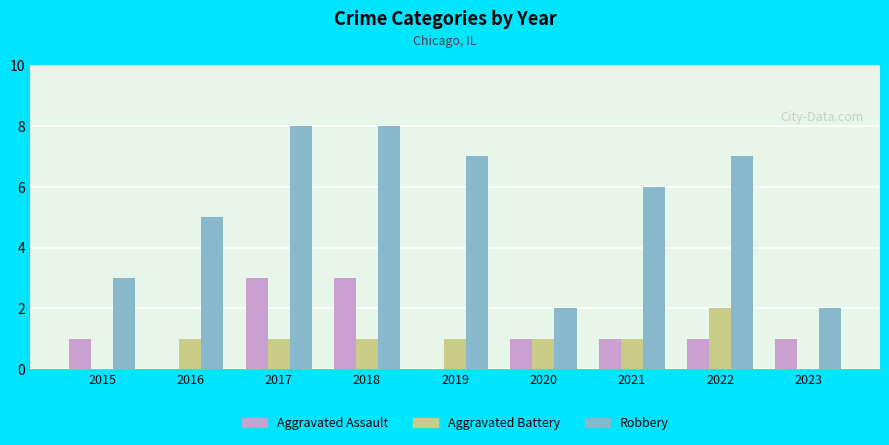

True or false: Aggravated Battery has a value of 1 at 2018.

True